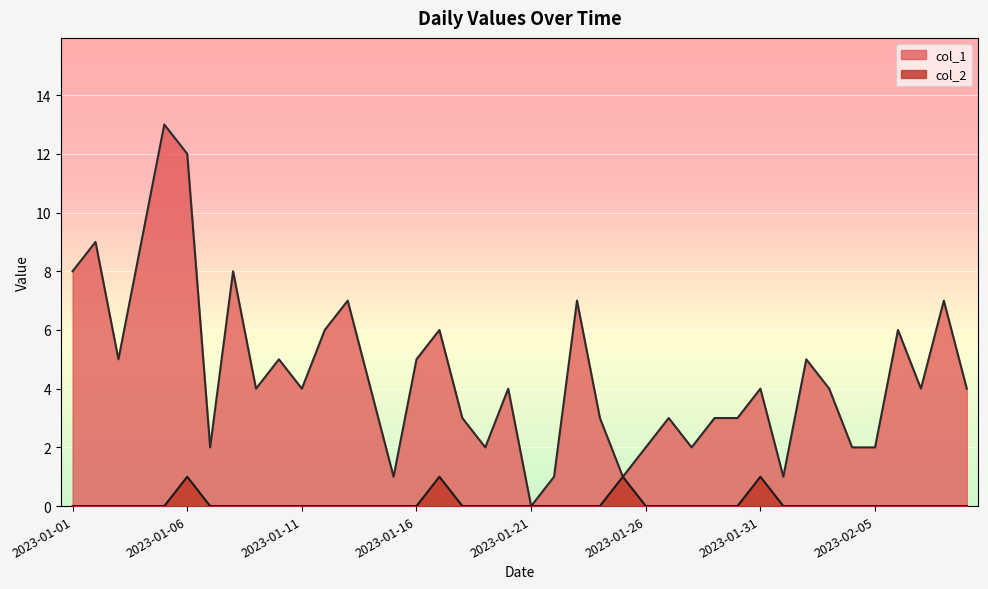

Reading left to right, extract all data points from this chart.

col_1: 8	9	5	9	13	12	2	8	4	5	4	6	7	4	1	5	6	3	2	4	0	1	7	3	1	2	3	2	3	3	4	1	5	4	2	2	6	4	7	4
col_2: 0	0	0	0	0	1	0	0	0	0	0	0	0	0	0	0	1	0	0	0	0	0	0	0	1	0	0	0	0	0	1	0	0	0	0	0	0	0	0	0